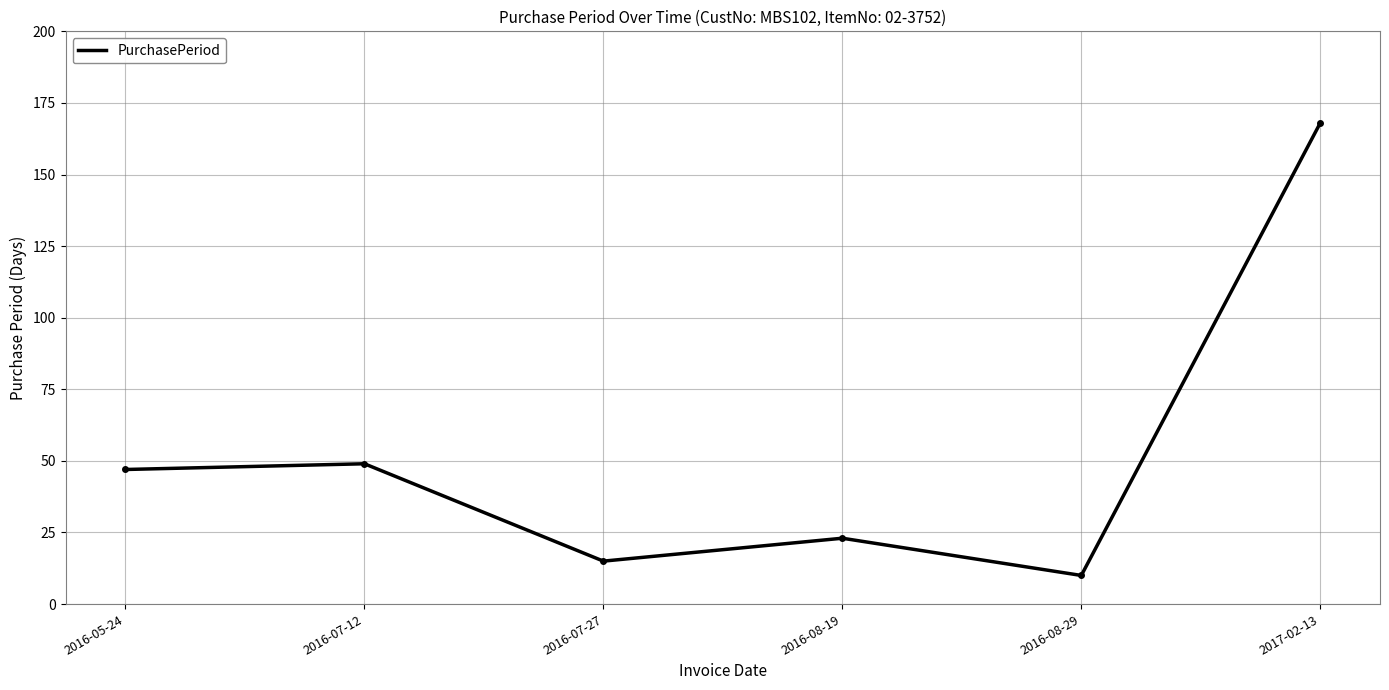

Reading right to left, extract all data points from this chart.

168	10	23	15	49	47